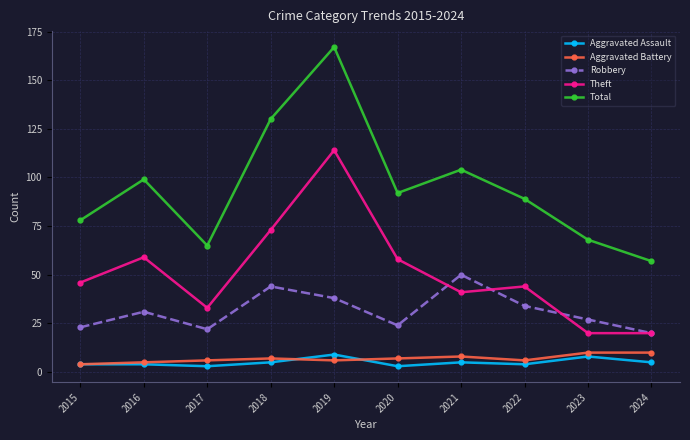

What is the greatest value displayed?

167